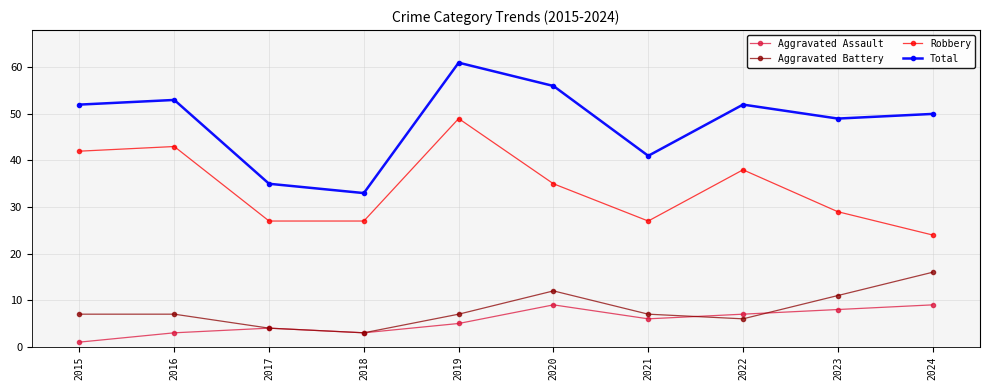

Is this an area chart (filled region under the line)?

No